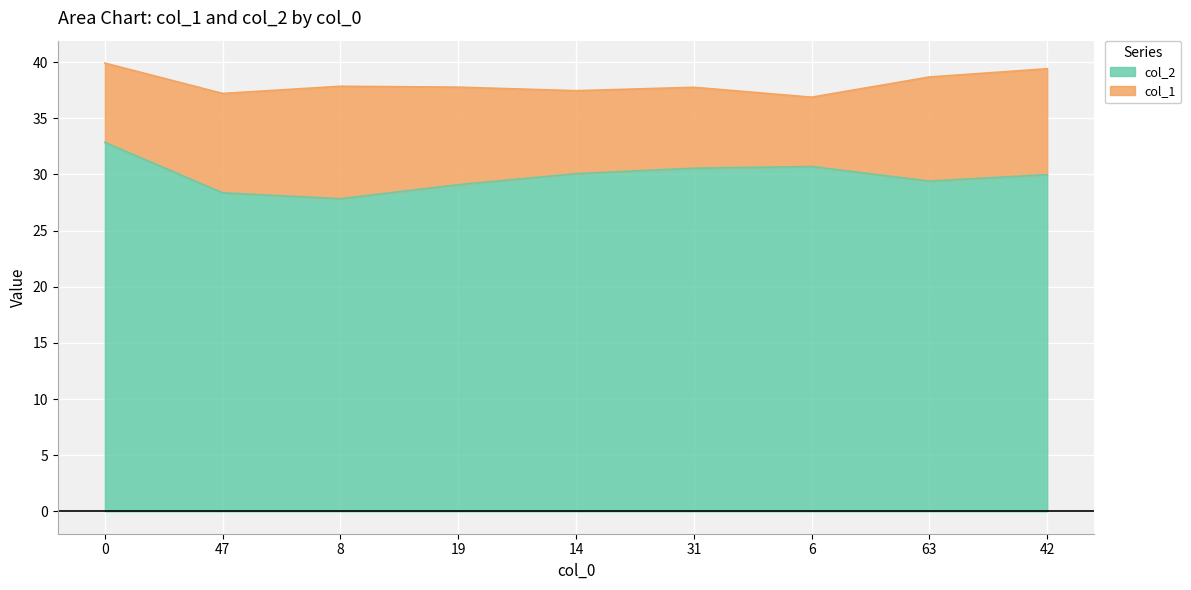

What is the value of the col_1 point at the 3rd from the left?

37.9